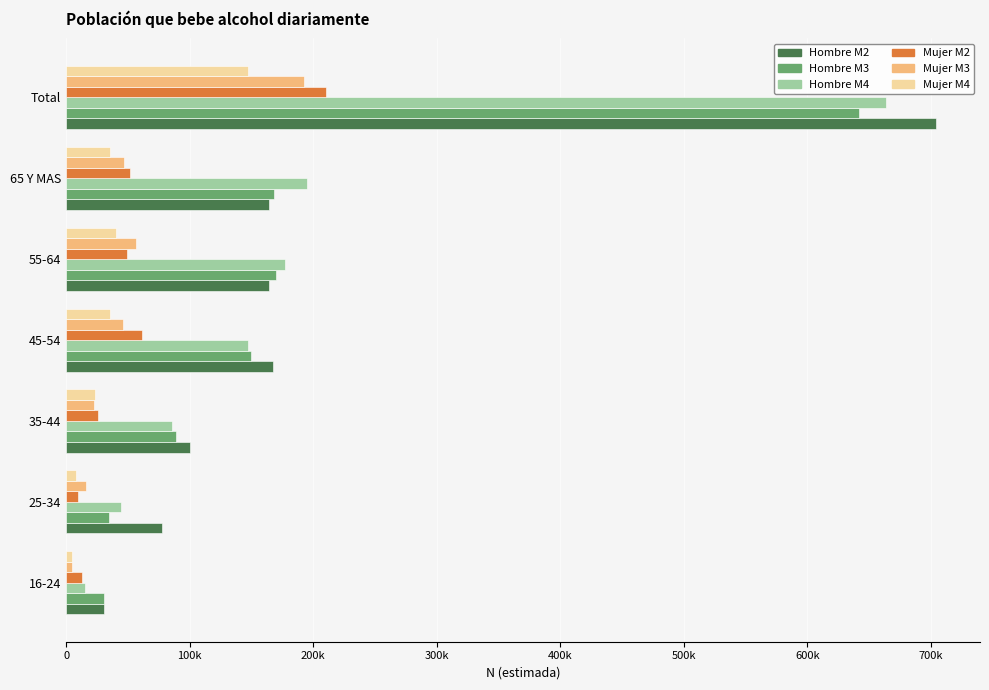

What are all the series names shown in the legend?

Hombre M2, Hombre M3, Hombre M4, Mujer M2, Mujer M3, Mujer M4